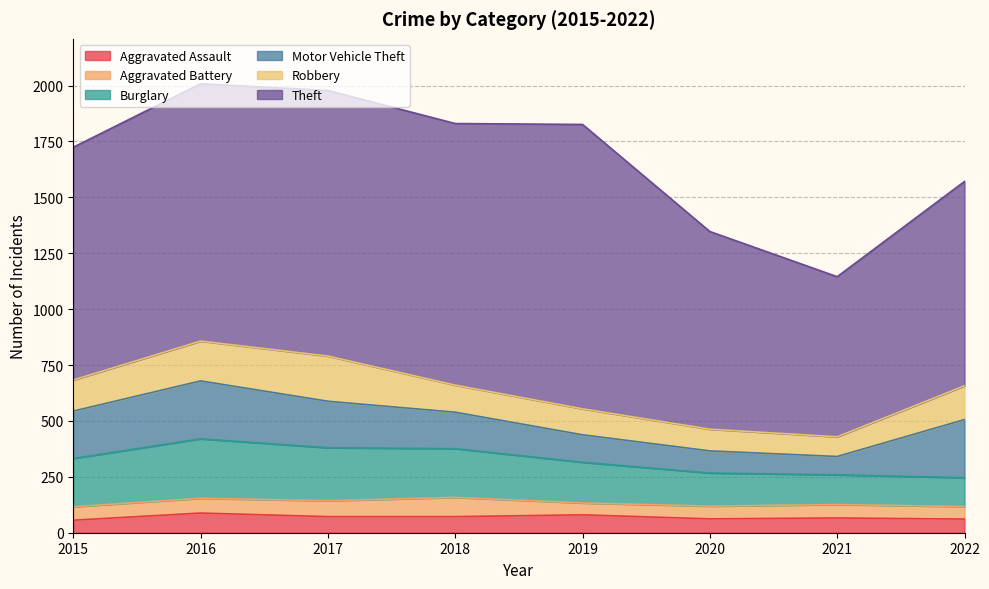

At how many categories does at least one series exceed 882?

7